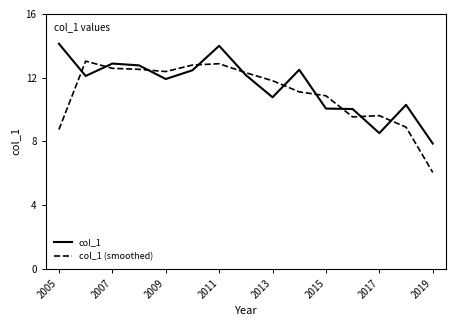

Rank the series by their maximum value, from highest to lowest.

col_1, col_1 (smoothed)